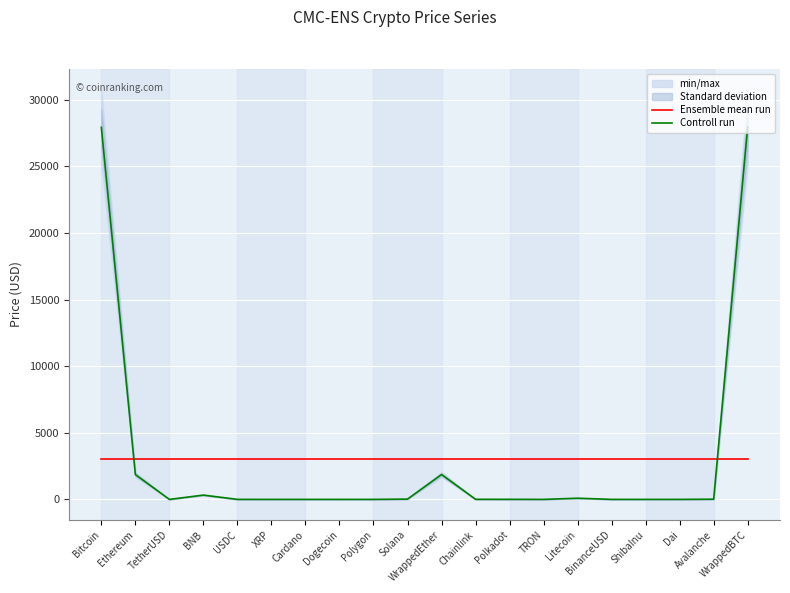

Between TRON and Avalanche, which series saw the biggest shift?

Controll run